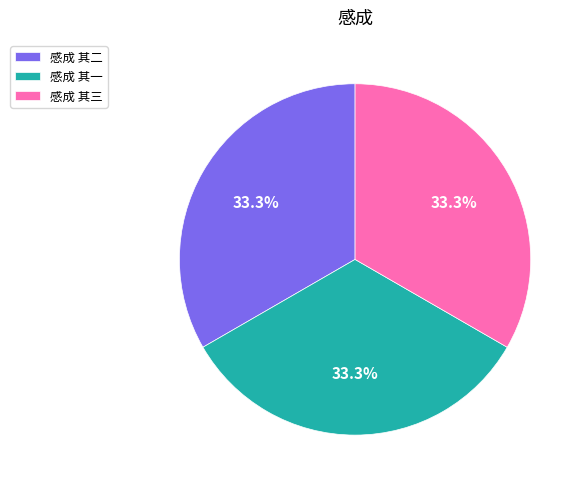

To the nearest percent, what percentage of the pie is 感成 其一?

33%